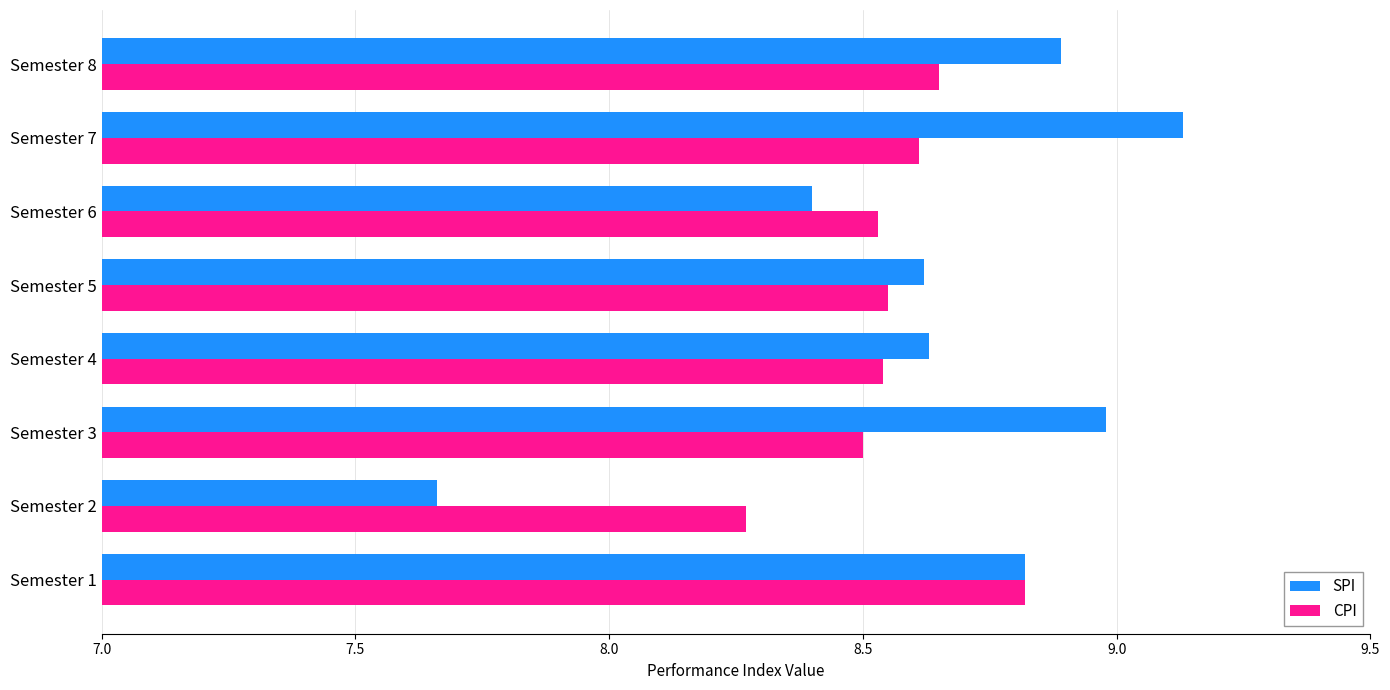

What is the total value across all series at Semester 1?

17.6